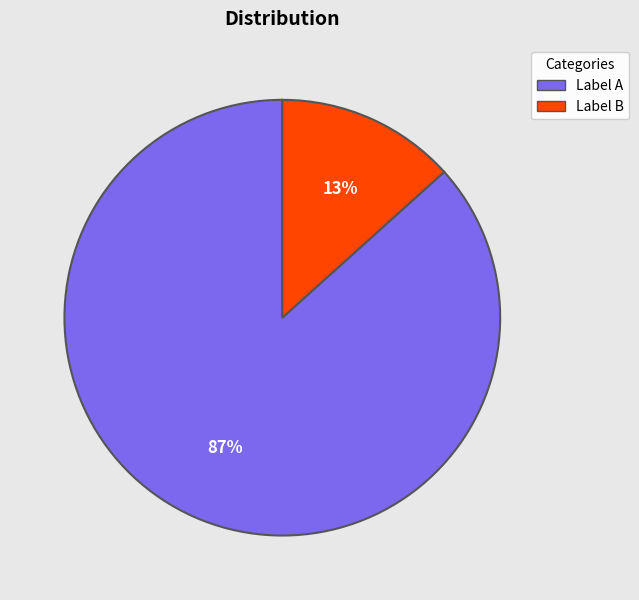

What is the smallest slice in the pie chart?

Label B